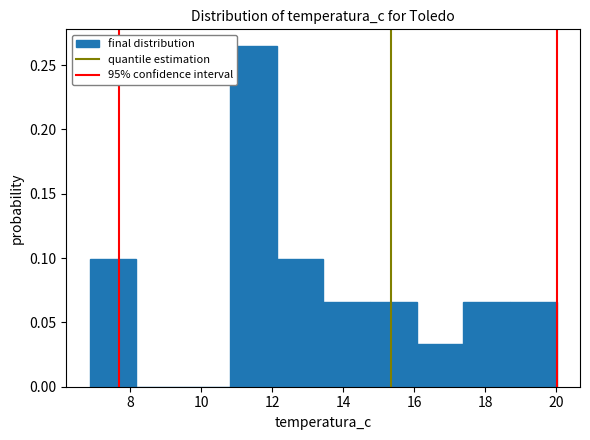

Which range on the x-axis has the tallest bar?

10.8 to 12.2